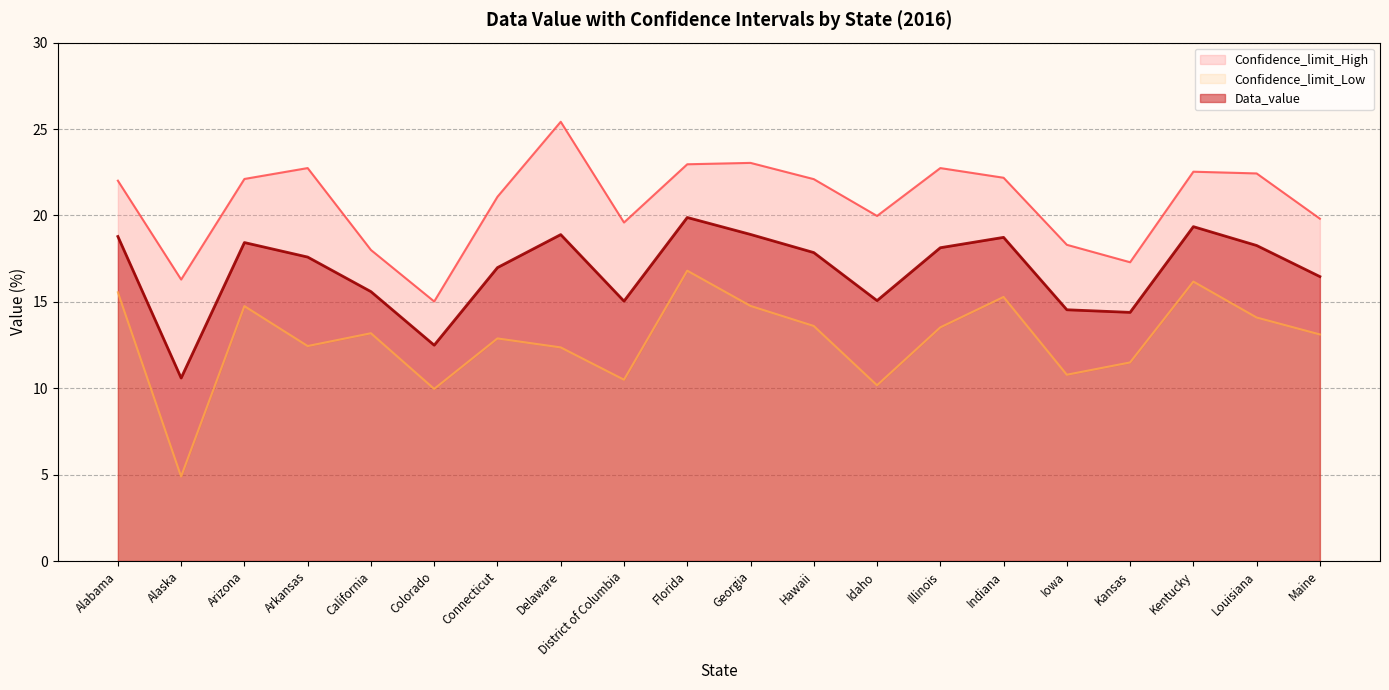

What is the maximum value shown in the chart?

25.4